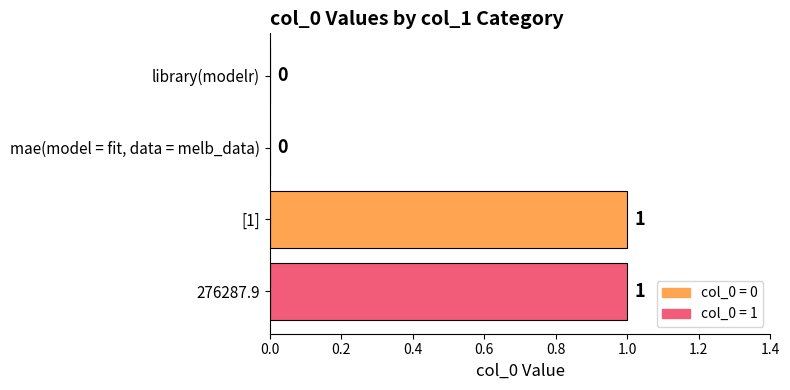

What is the change in value from library(modelr) to [1]?

+1